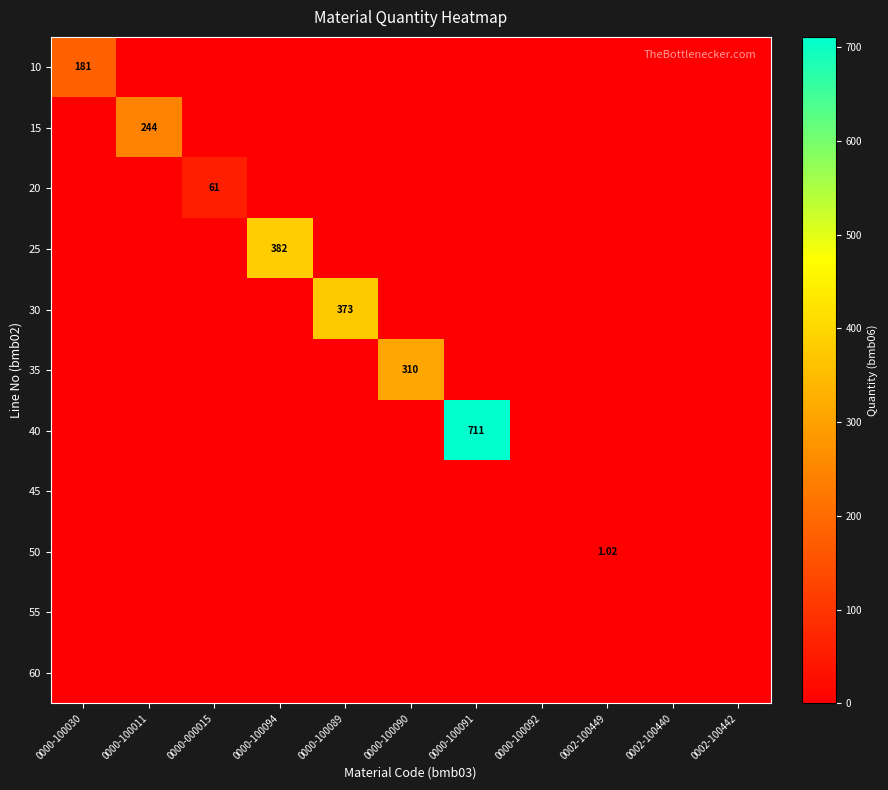

Is it true that 20 equals 0.0 at 0002-100449?

True